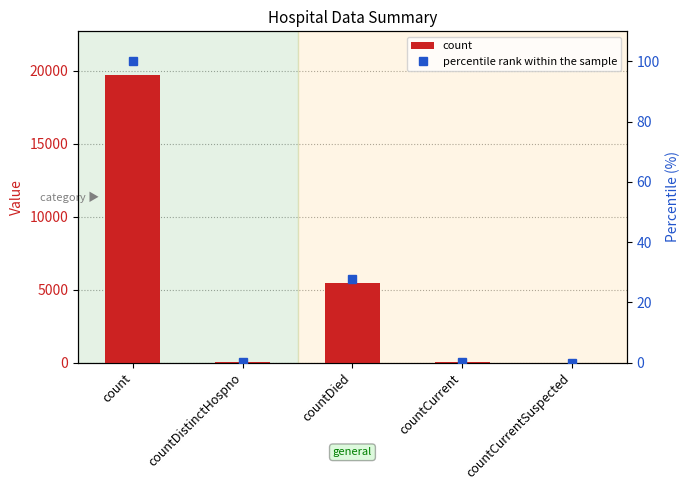

What is the greatest value displayed?

19726.0